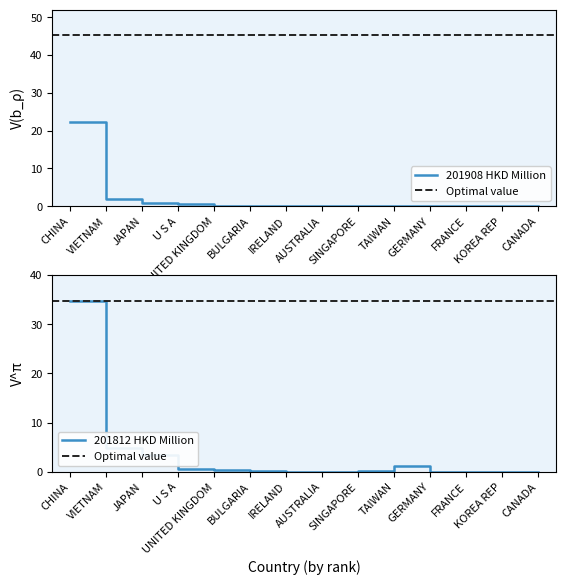

The value of 201908 HKD Million at TAIWAN is 0.0. True or false?

True